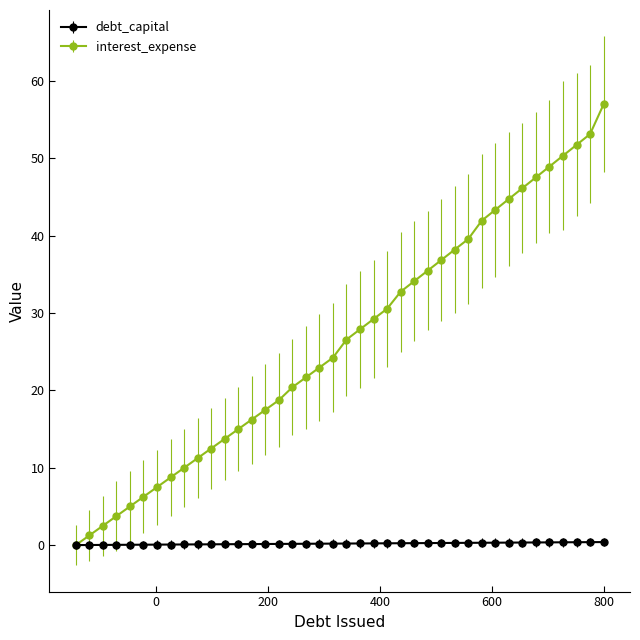

How many data points in interest_expense are above 26?

20